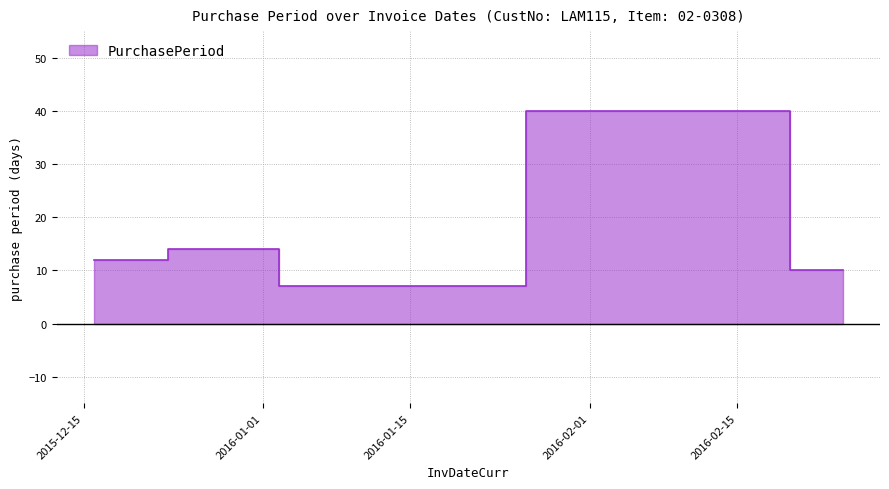

True or false: the data shows 3 at 2015-12-16.

False